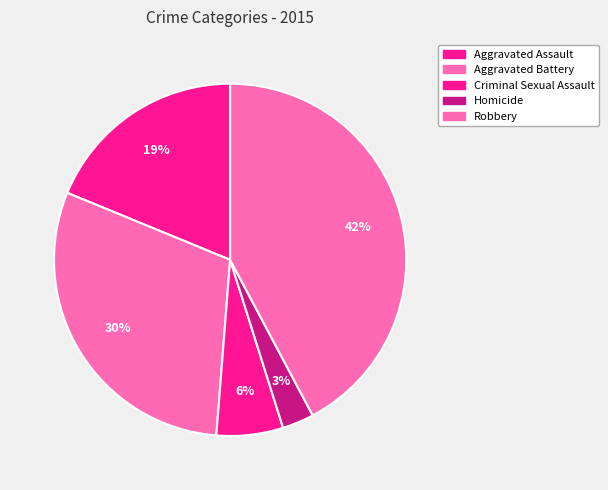

Is there a majority slice in this chart?

No